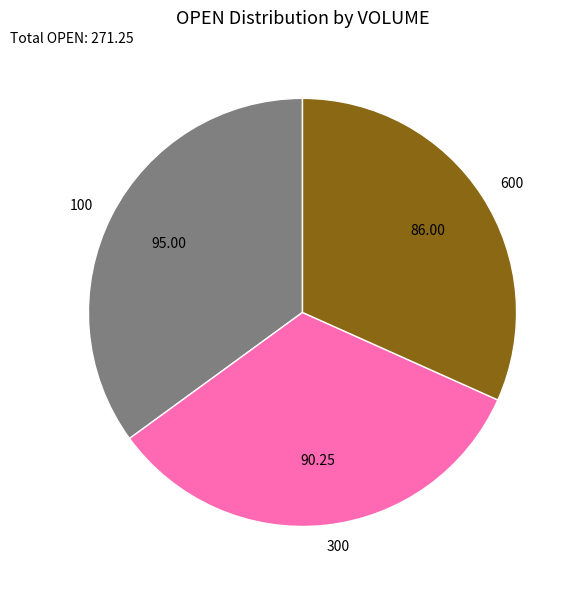

Which slice is the smallest?

600